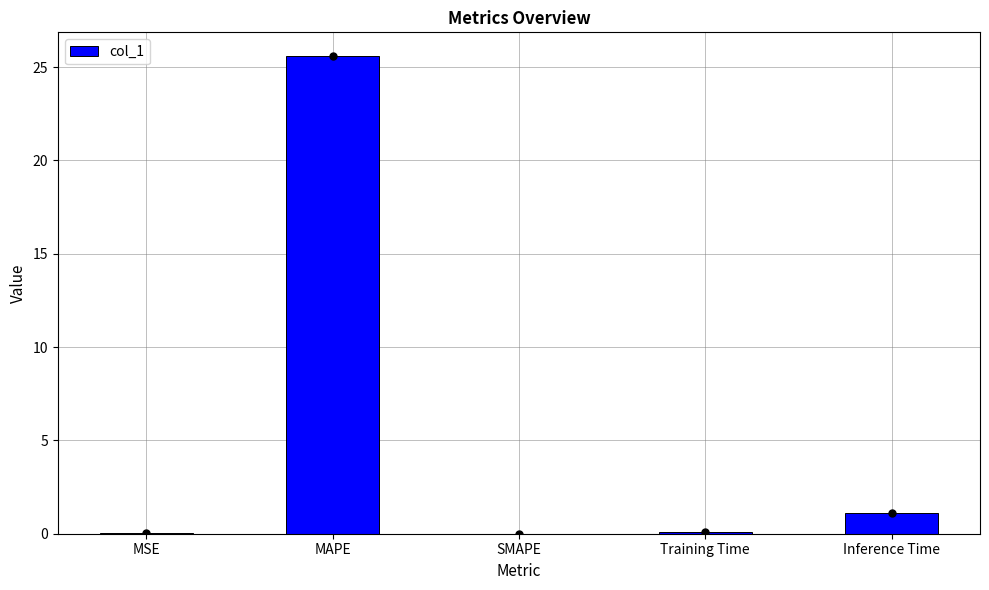

What is the sum of the values at MSE and Inference Time?

1.1